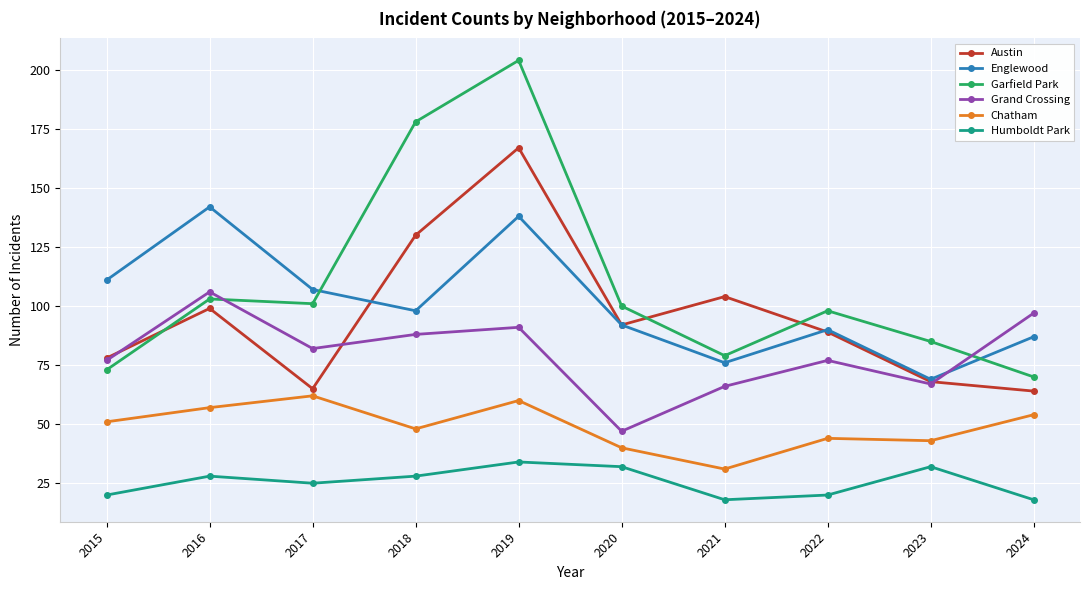

What is the difference between the maximum and second lowest values in the Englewood series?

66